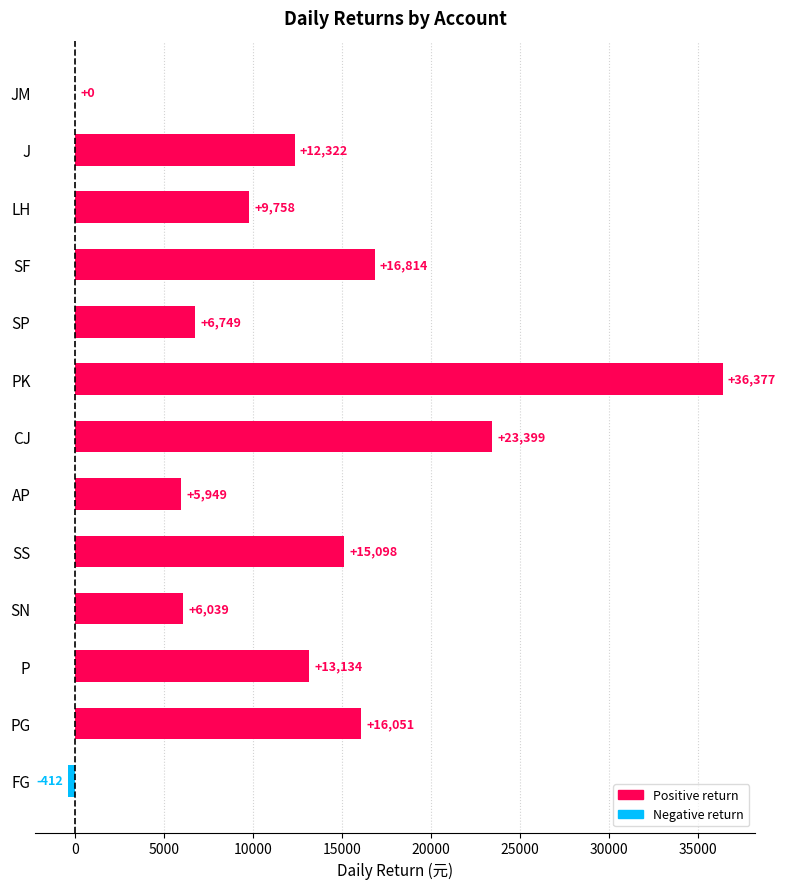

What is the maximum value shown in the chart?

36377.3